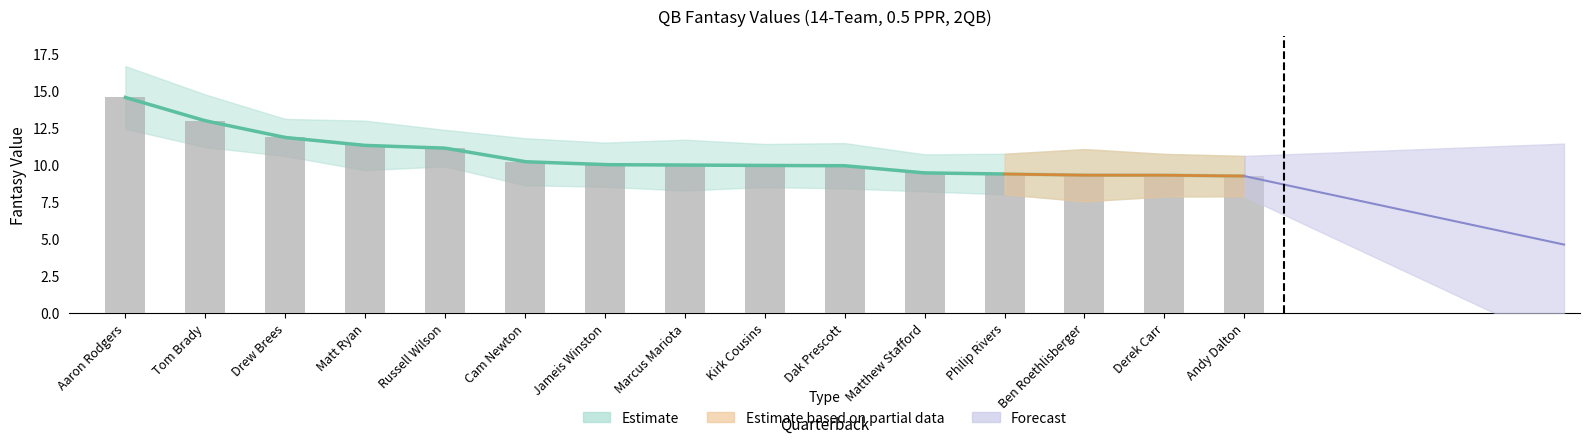

What is the label of the 14th bar from the left?

Derek Carr